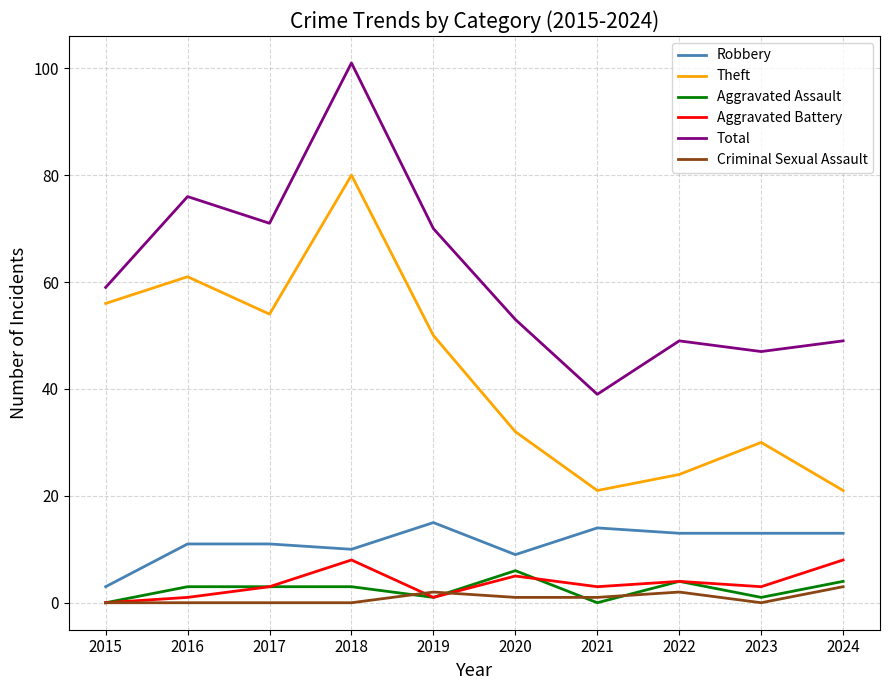

Reading left to right, what are all the values shown in this chart?

Robbery: 3	11	11	10	15	9	14	13	13	13
Theft: 56	61	54	80	50	32	21	24	30	21
Aggravated Assault: 0	3	3	3	1	6	0	4	1	4
Aggravated Battery: 0	1	3	8	1	5	3	4	3	8
Total: 59	76	71	101	70	53	39	49	47	49
Criminal Sexual Assault: 0	0	0	0	2	1	1	2	0	3